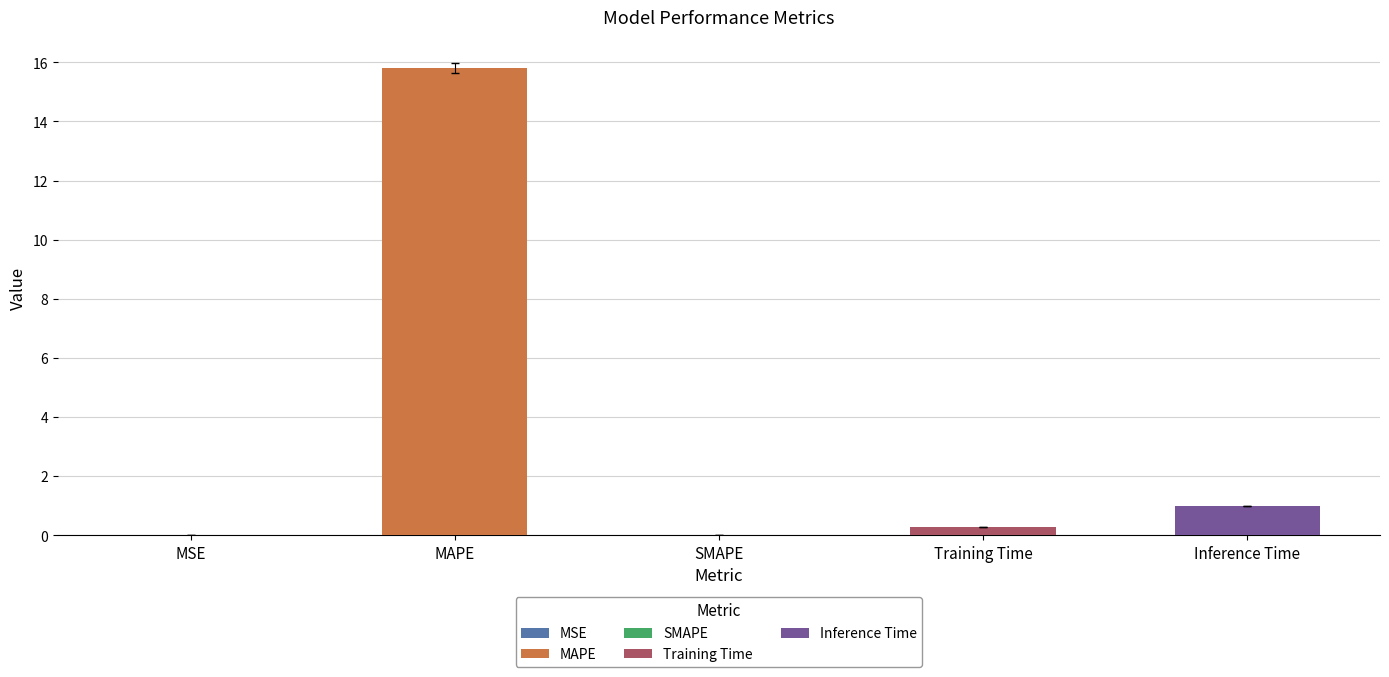

What is the difference between the values at MAPE and Training Time?

15.5